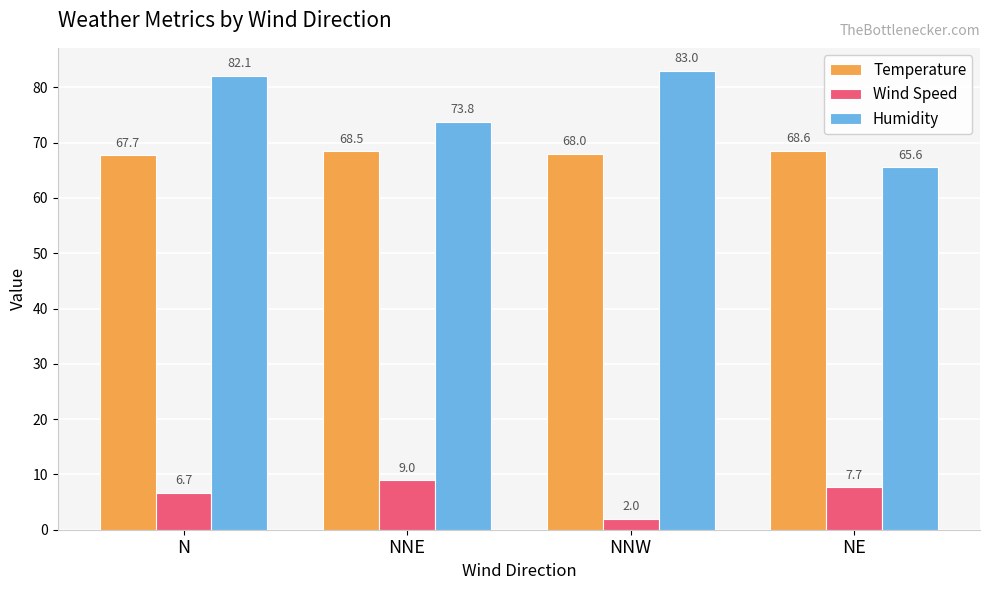

What is the smallest value displayed?

2.0